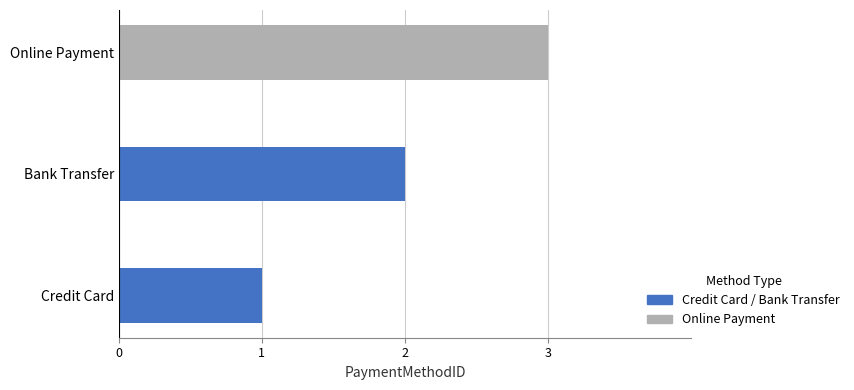

What is the sum of the values at Credit Card and Online Payment?

4